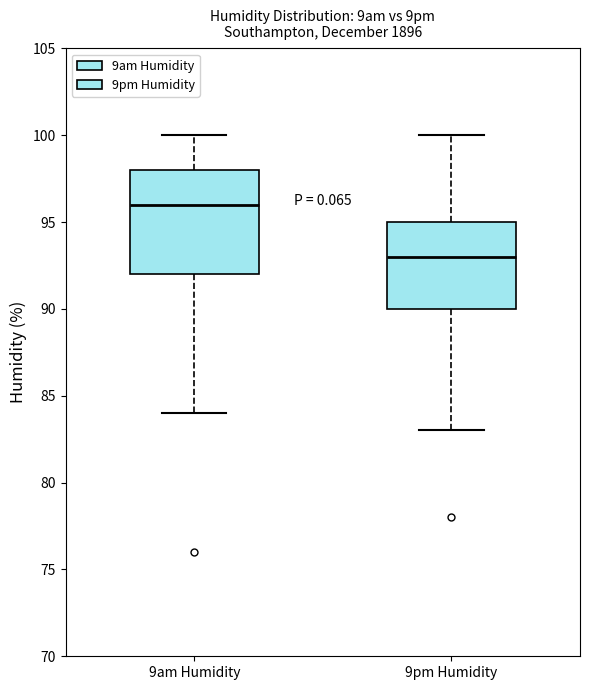

Which box has the lowest median line?

9pm Humidity